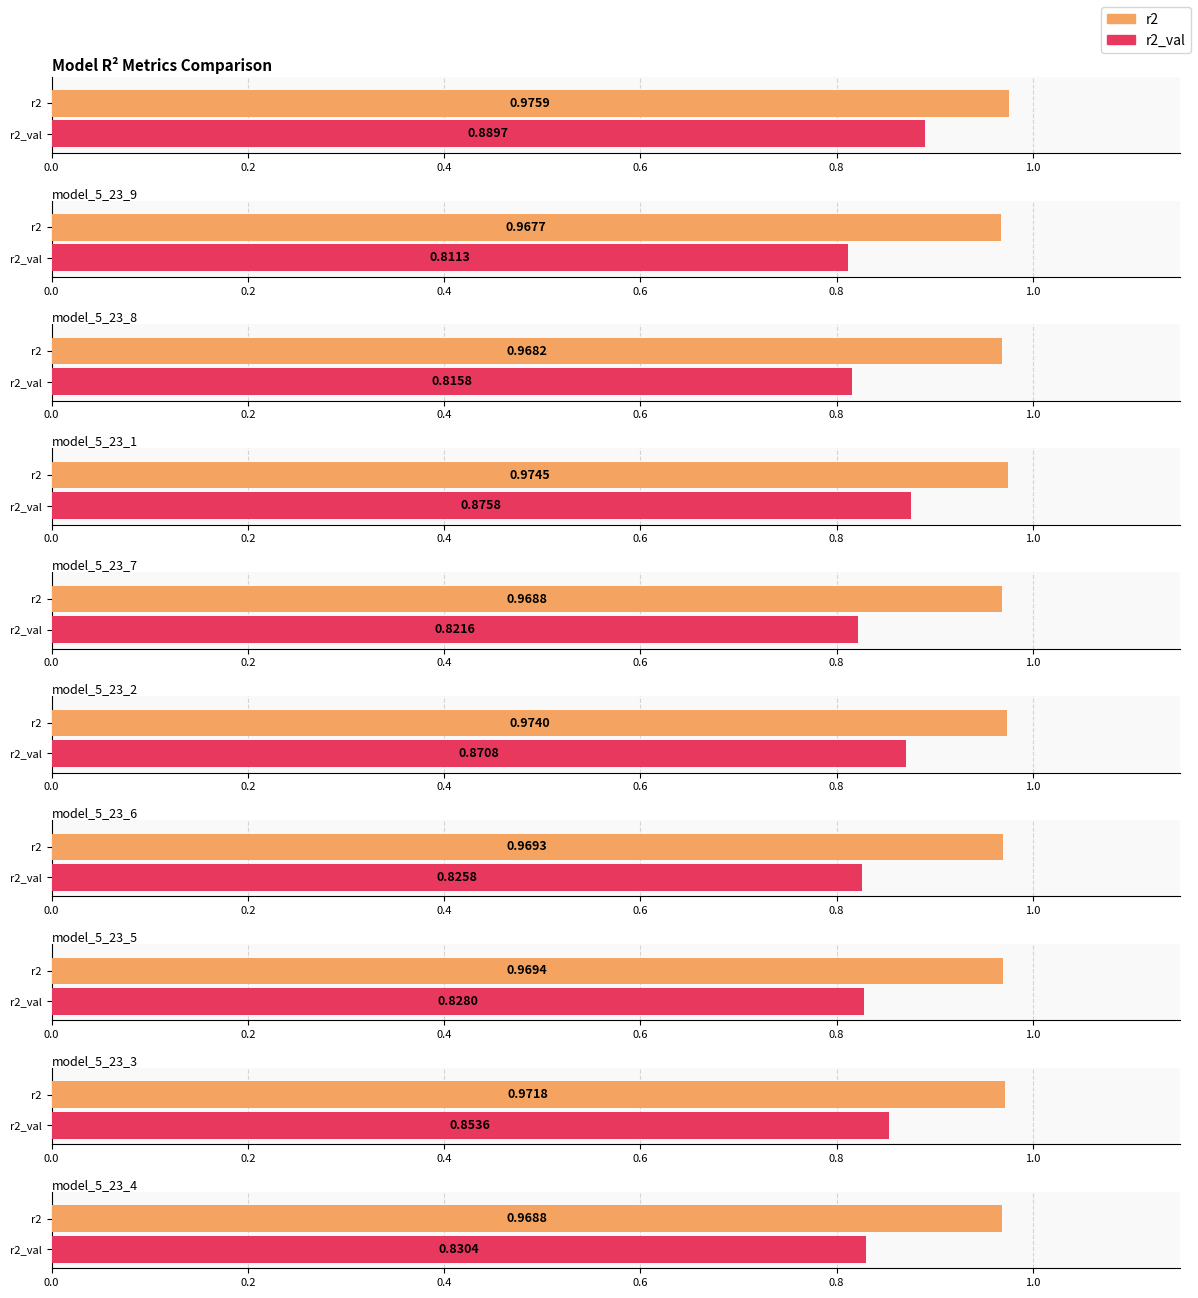

How many groups of bars are there?

10